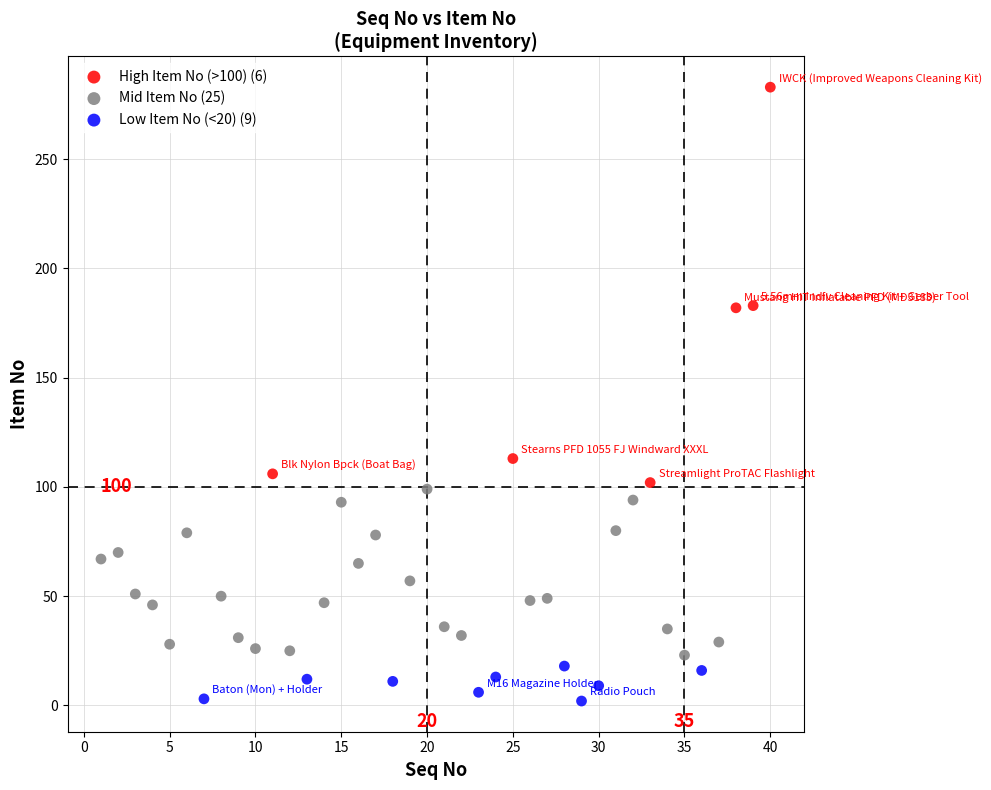

Which series has the largest Y range (max minus min)?

High Item No (>100) (6)